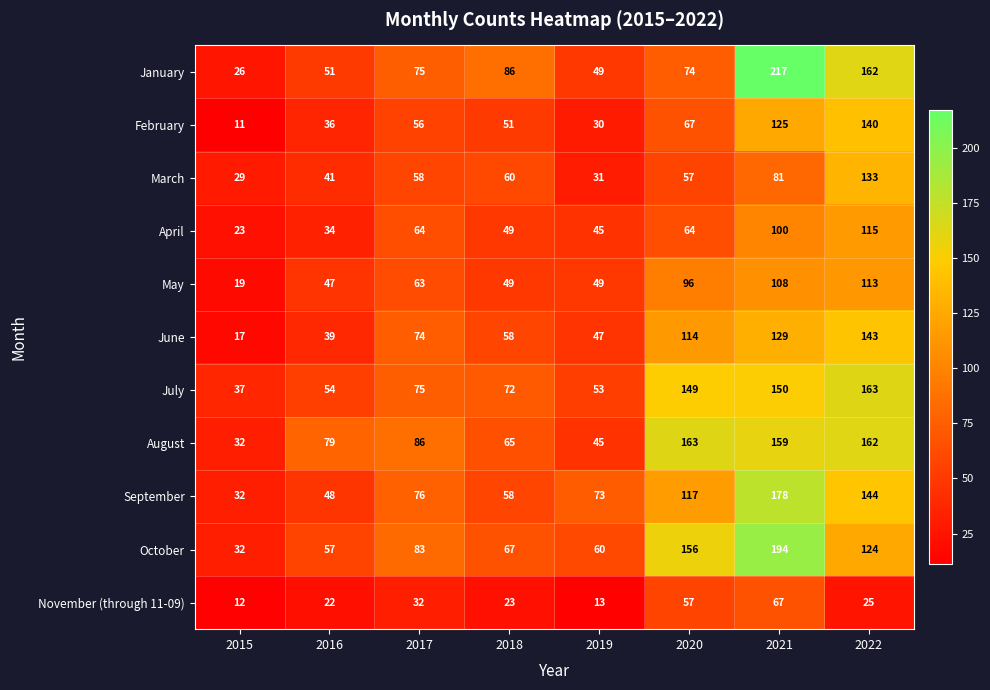

Which category has the highest value in the June series?

2022